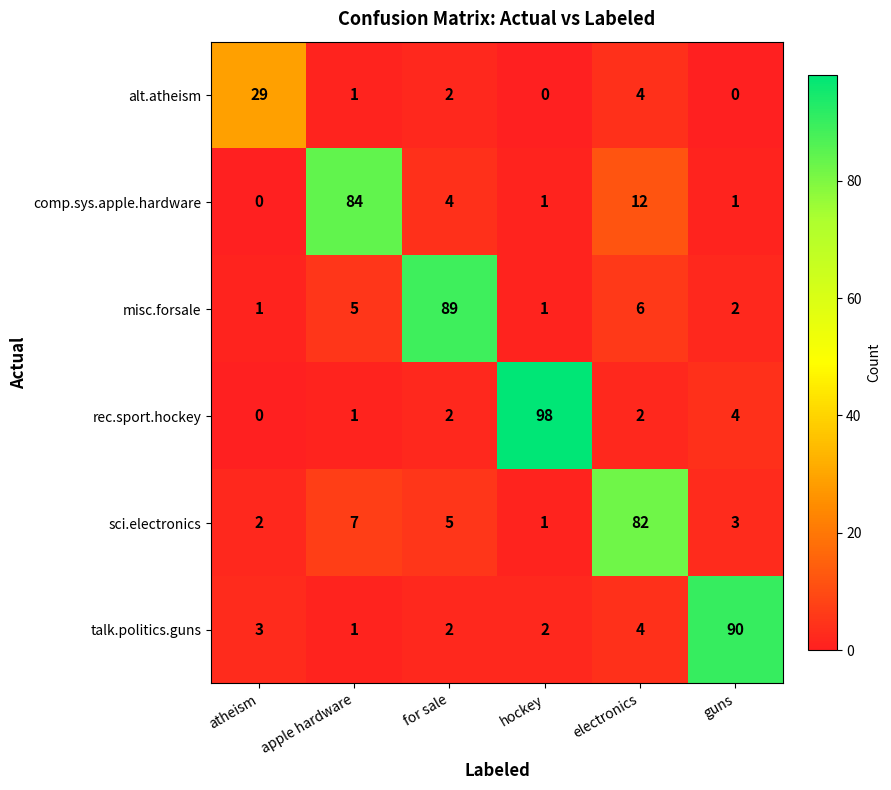

What is the difference between the maximum and minimum values in the comp.sys.apple.hardware series?

84